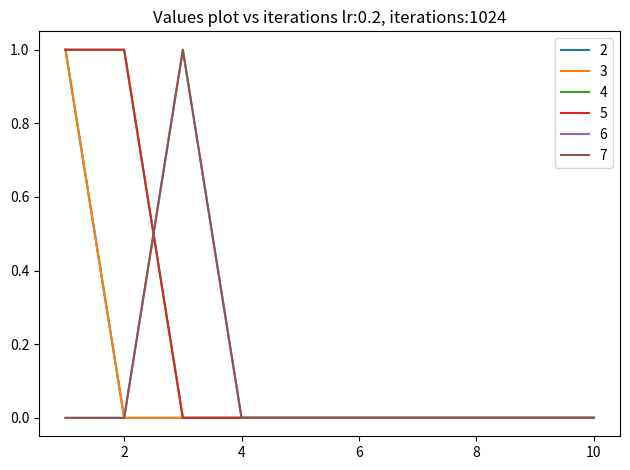

True or false: 4 and 6 intersect in this chart.

True